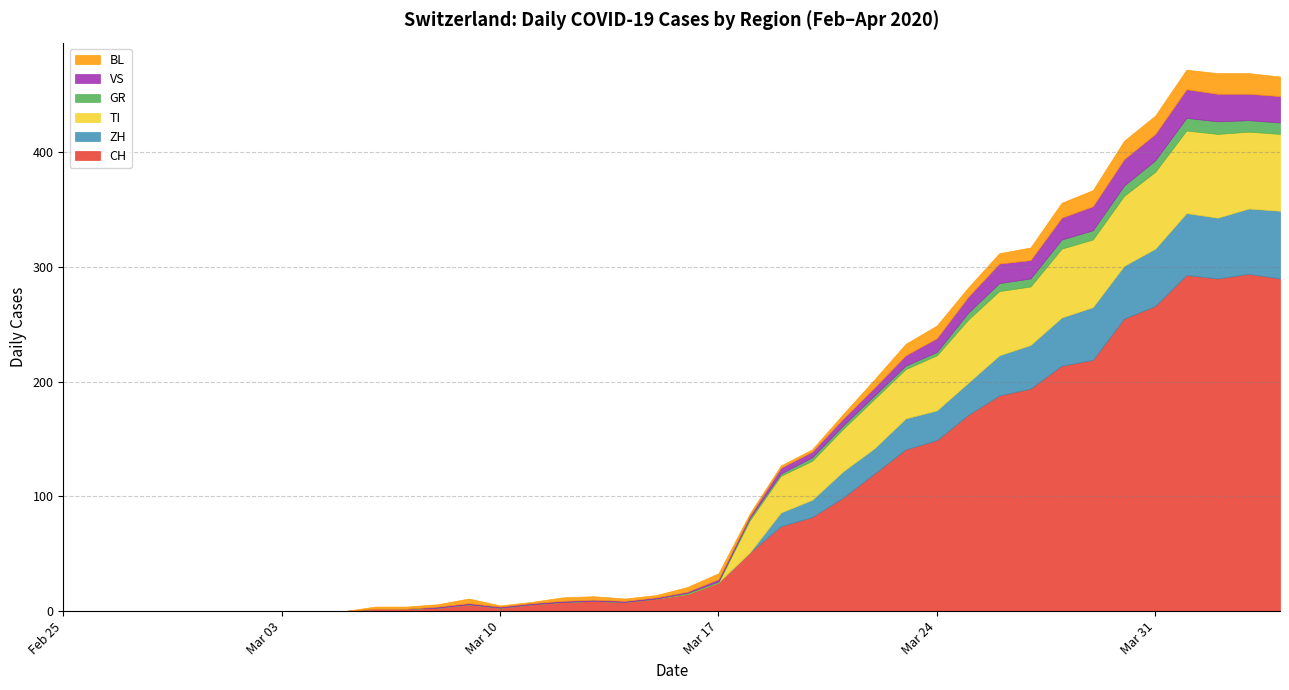

What is the maximum value shown in the chart?

294